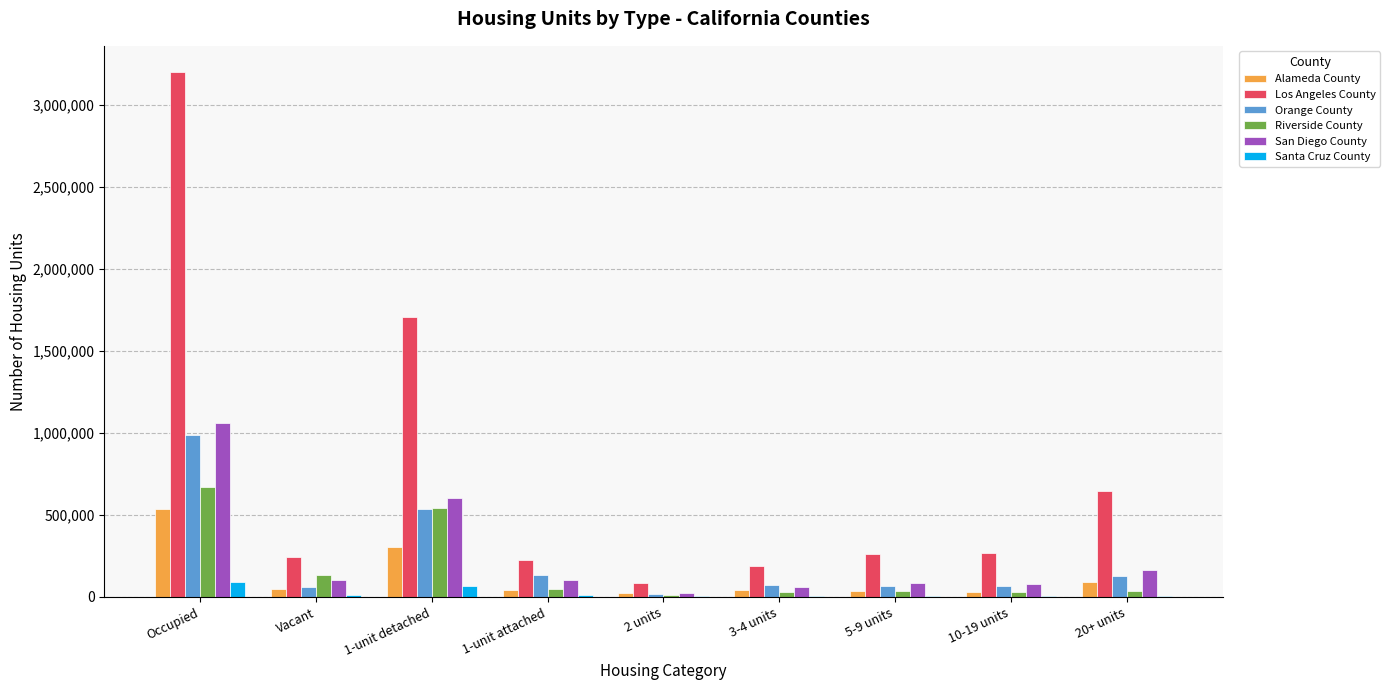

Read the Riverside County value at 10-19 units.

27885